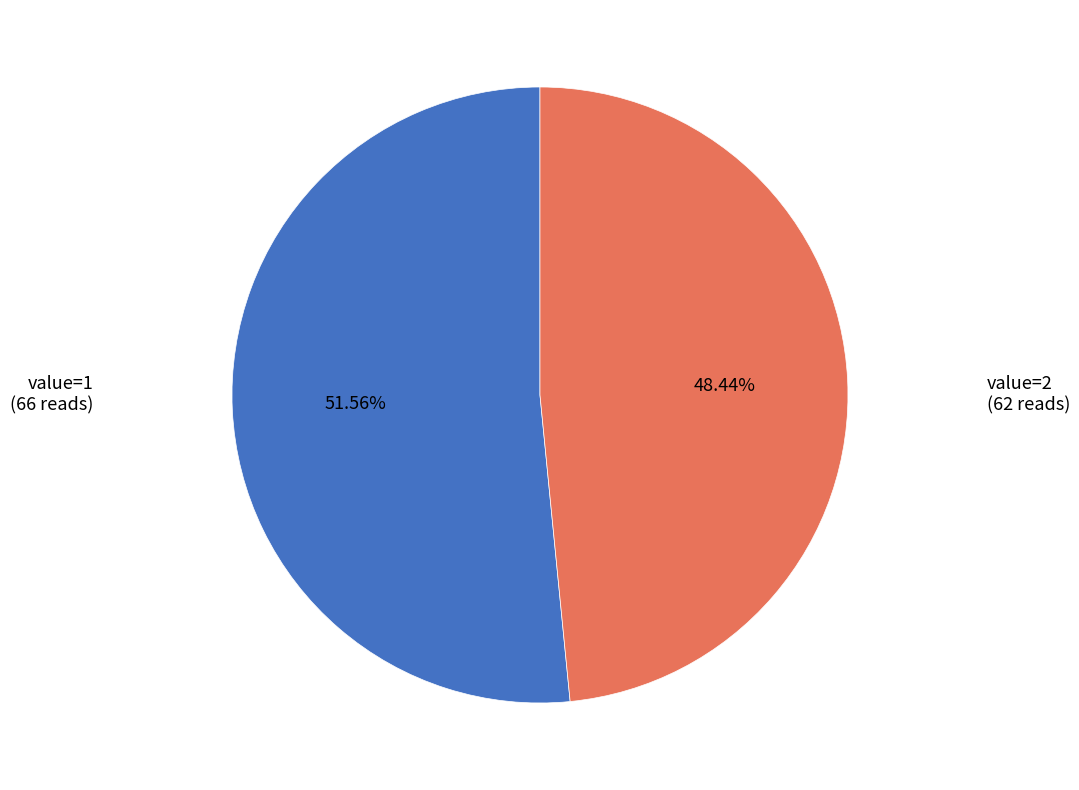

What portion of the pie excludes value=1?

48.4%